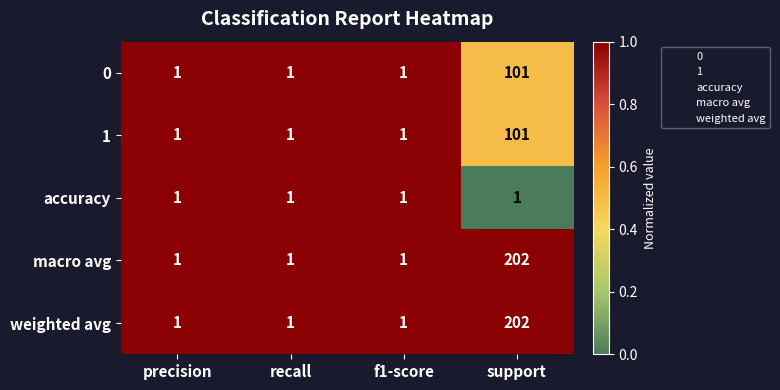

Reading left to right, what are all the values shown in this chart?

0: 1	1	1	101
1: 1	1	1	101
accuracy: 1	1	1	1
macro avg: 1	1	1	202
weighted avg: 1	1	1	202